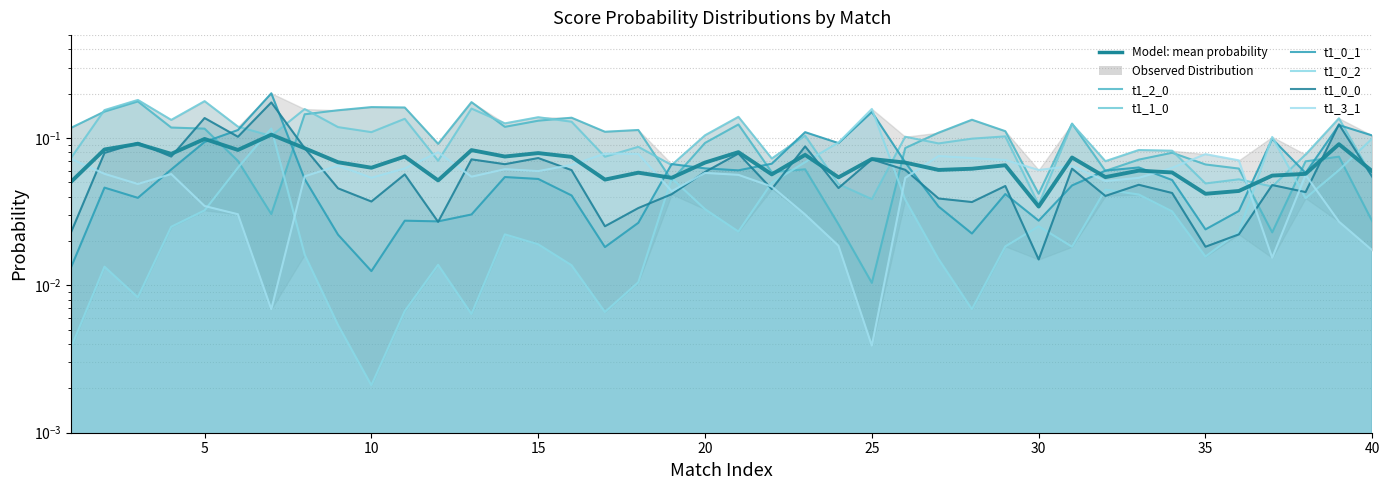

Reading left to right, extract all data points from this chart.

t1_2_0: 1=0.1	2=0.2	3=0.2	4=0.1	5=0.1	6=0.1	7=0.0	8=0.1	9=0.2	10=0.2	11=0.2	12=0.1	13=0.2	14=0.1	15=0.1	16=0.1	17=0.1	18=0.1	19=0.1	20=0.1	21=0.1	22=0.1	23=0.1	24=0.0	25=0.0	26=0.1	27=0.1	28=0.1	29=0.1	30=0.0	31=0.1	32=0.1	33=0.1	34=0.1	35=0.1	36=0.1	37=0.0	38=0.1	39=0.1	40=0.0
t1_1_0: 1=0.1	2=0.2	3=0.2	4=0.1	5=0.2	6=0.1	7=0.1	8=0.2	9=0.1	10=0.1	11=0.1	12=0.1	13=0.2	14=0.1	15=0.1	16=0.1	17=0.1	18=0.1	19=0.1	20=0.1	21=0.1	22=0.1	23=0.1	24=0.0	25=0.0	26=0.1	27=0.1	28=0.1	29=0.1	30=0.0	31=0.1	32=0.1	33=0.1	34=0.1	35=0.0	36=0.1	37=0.0	38=0.1	39=0.1	40=0.1
t1_0_1: 1=0.0	2=0.0	3=0.0	4=0.1	5=0.1	6=0.1	7=0.2	8=0.1	9=0.0	10=0.0	11=0.0	12=0.0	13=0.0	14=0.1	15=0.1	16=0.0	17=0.0	18=0.0	19=0.1	20=0.1	21=0.1	22=0.1	23=0.1	24=0.1	25=0.2	26=0.1	27=0.0	28=0.0	29=0.0	30=0.0	31=0.0	32=0.1	33=0.1	34=0.1	35=0.0	36=0.0	37=0.1	38=0.1	39=0.1	40=0.1
t1_0_2: 1=0.0	2=0.0	3=0.0	4=0.0	5=0.0	6=0.1	7=0.1	8=0.0	9=0.0	10=0.0	11=0.0	12=0.0	13=0.0	14=0.0	15=0.0	16=0.0	17=0.0	18=0.0	19=0.1	20=0.0	21=0.0	22=0.0	23=0.1	24=0.1	25=0.2	26=0.0	27=0.0	28=0.0	29=0.0	30=0.0	31=0.0	32=0.0	33=0.0	34=0.0	35=0.0	36=0.0	37=0.1	38=0.0	39=0.1	40=0.1
t1_0_0: 1=0.0	2=0.1	3=0.1	4=0.1	5=0.1	6=0.1	7=0.2	8=0.1	9=0.0	10=0.0	11=0.1	12=0.0	13=0.1	14=0.1	15=0.1	16=0.1	17=0.0	18=0.0	19=0.0	20=0.1	21=0.1	22=0.0	23=0.1	24=0.0	25=0.1	26=0.1	27=0.0	28=0.0	29=0.0	30=0.0	31=0.1	32=0.0	33=0.0	34=0.0	35=0.0	36=0.0	37=0.0	38=0.0	39=0.1	40=0.1
t1_3_1: 1=0.1	2=0.1	3=0.0	4=0.1	5=0.0	6=0.0	7=0.0	8=0.1	9=0.1	10=0.1	11=0.1	12=0.1	13=0.1	14=0.1	15=0.1	16=0.1	17=0.1	18=0.1	19=0.0	20=0.1	21=0.1	22=0.0	23=0.0	24=0.0	25=0.0	26=0.1	27=0.1	28=0.1	29=0.1	30=0.1	31=0.1	32=0.1	33=0.1	34=0.1	35=0.1	36=0.1	37=0.0	38=0.1	39=0.0	40=0.0